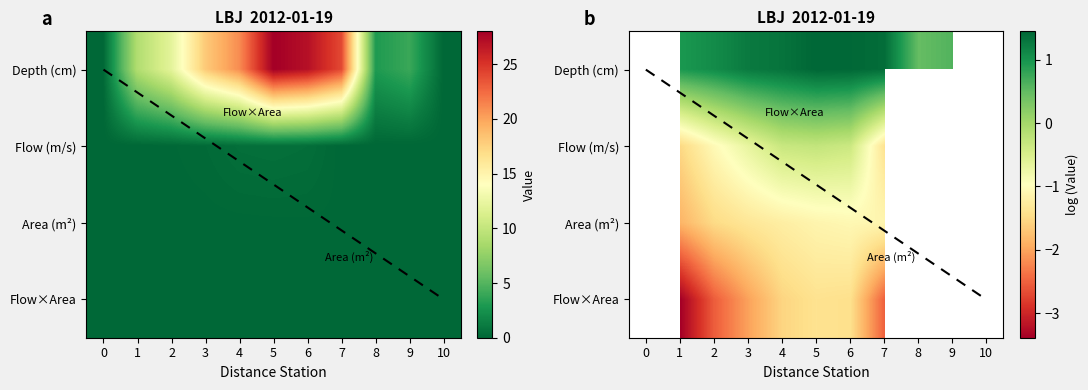

At 1, list the series in order from smallest to largest.

Flow×Area, Area (m²), Flow (m/s), Depth (cm)